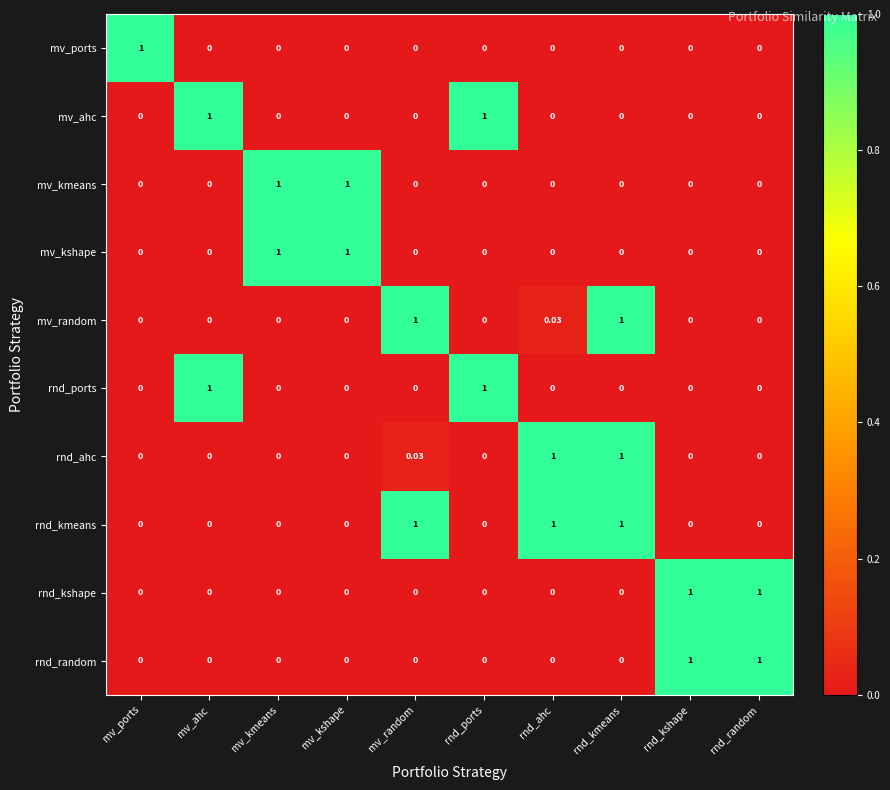

What is the total value across all series at rnd_kmeans?

3.0